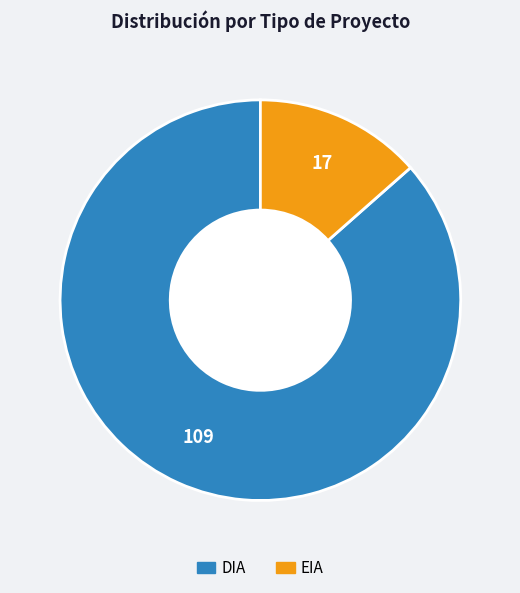

Which has a higher value, DIA or EIA?

DIA